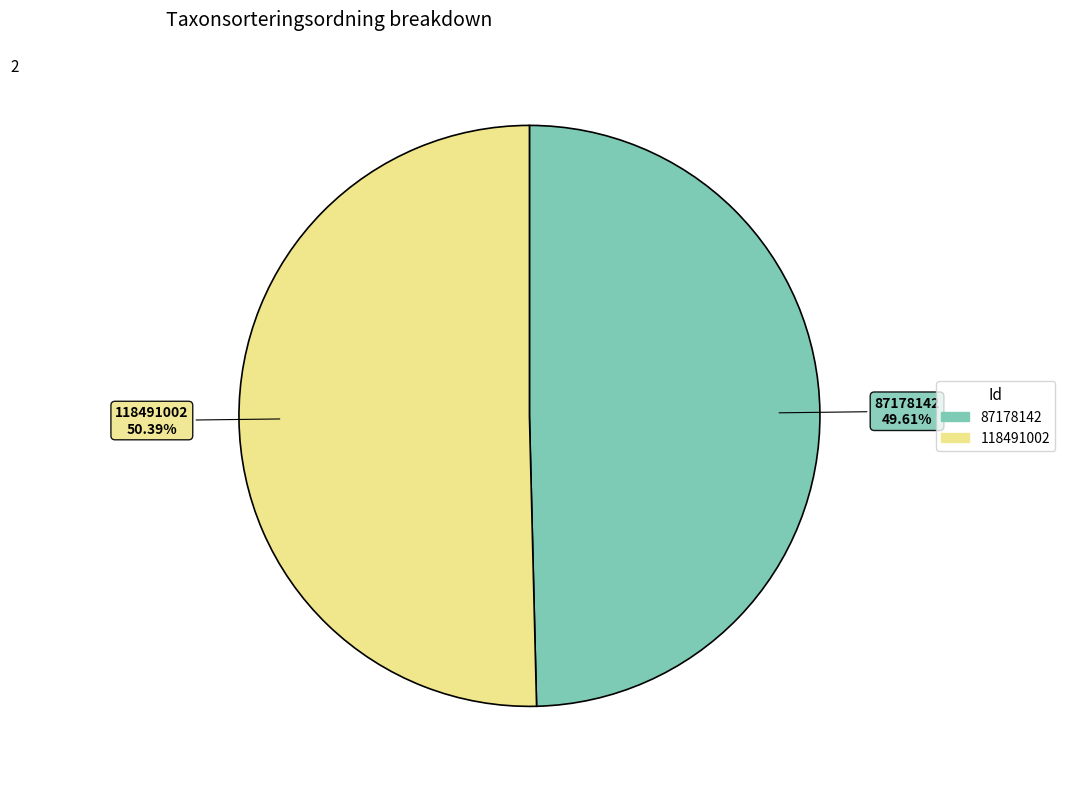

Which slice is the largest?

118491002